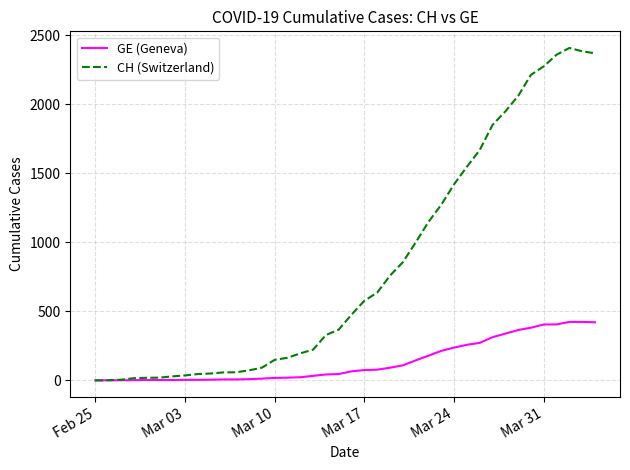

Which series has the largest total across all categories?

CH (Switzerland)